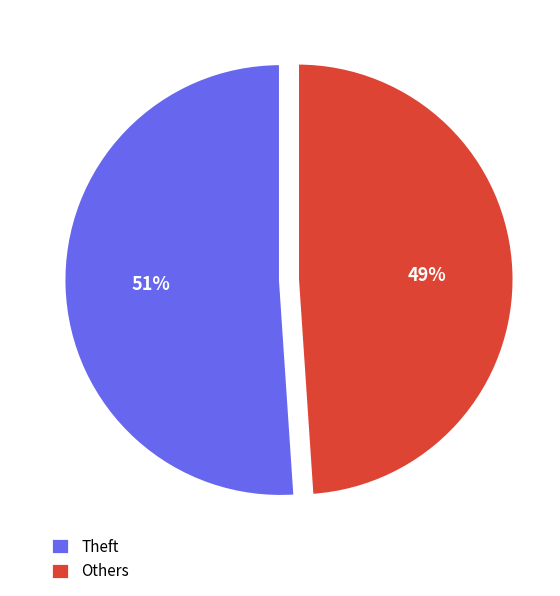

Count the number of slices in the pie.

2